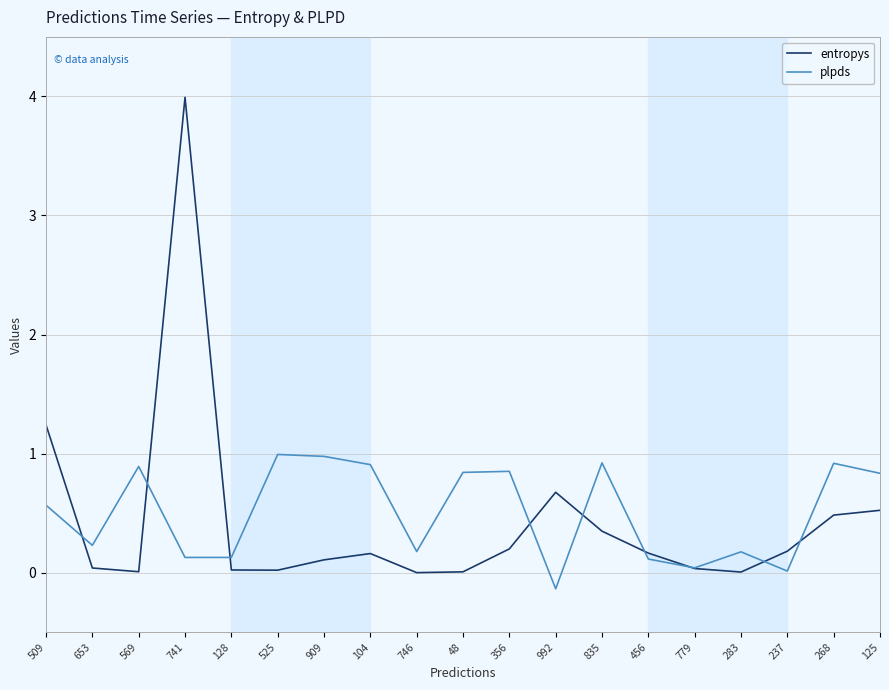

Does the chart display data point markers on the line(s)?

No